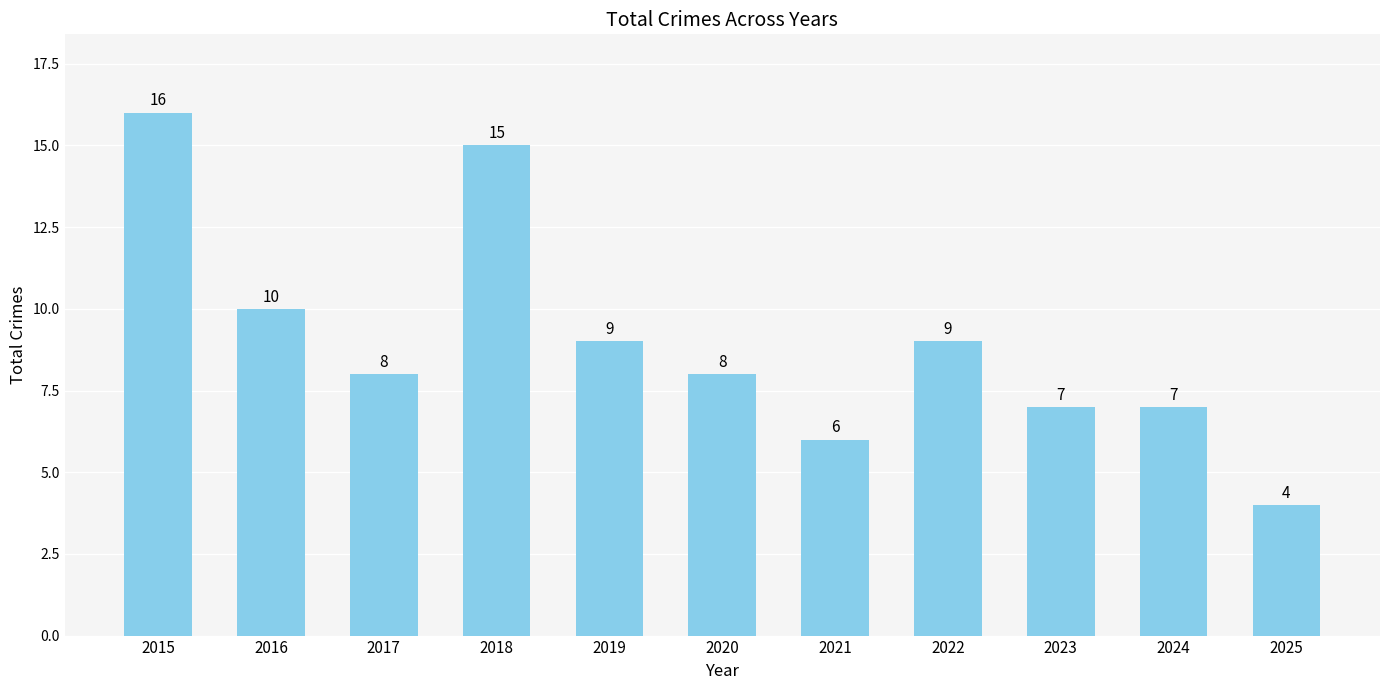

What is the ratio of the value at 2025 to the value at 2018?

0.3